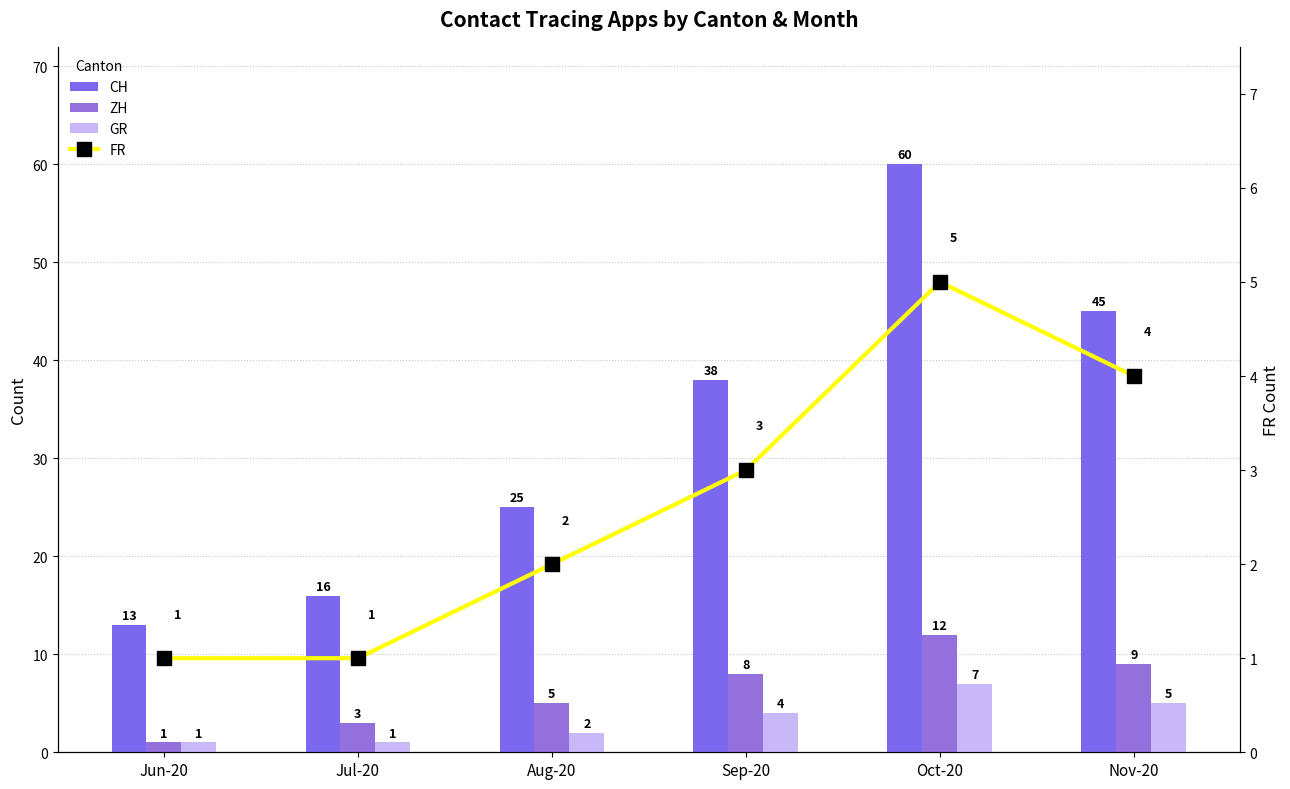

What is the approximate value of CH at Jun-20?

13